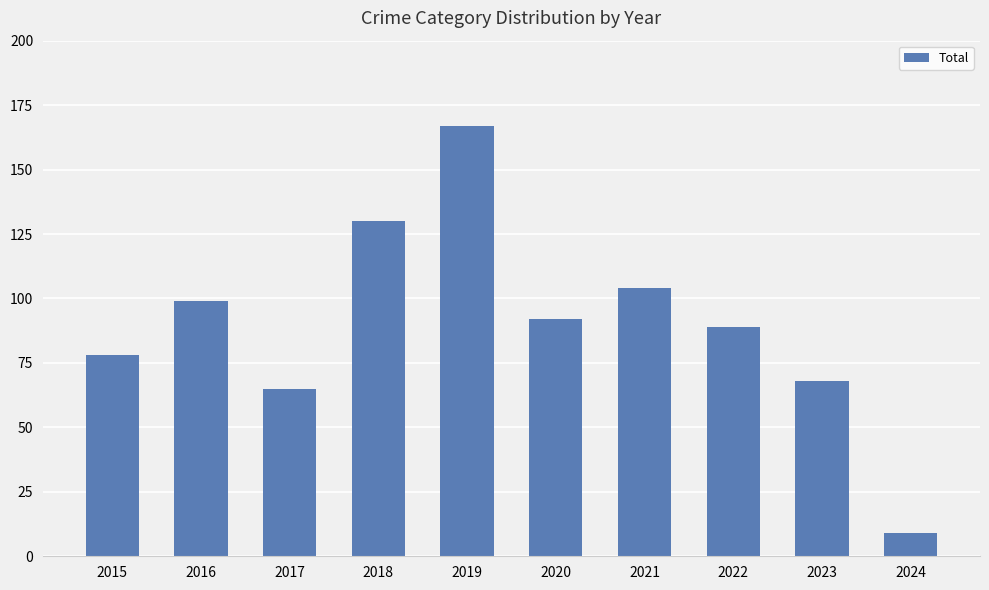

How many series are shown in this chart?

1